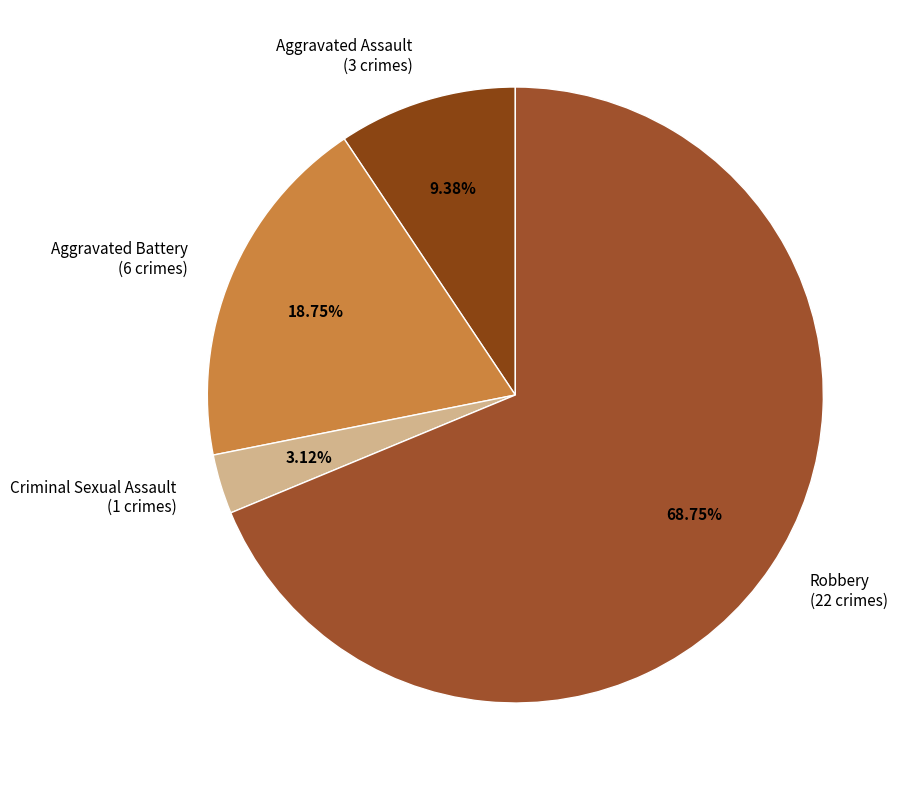

What percentage is NOT represented by Aggravated Assault?

90.6%